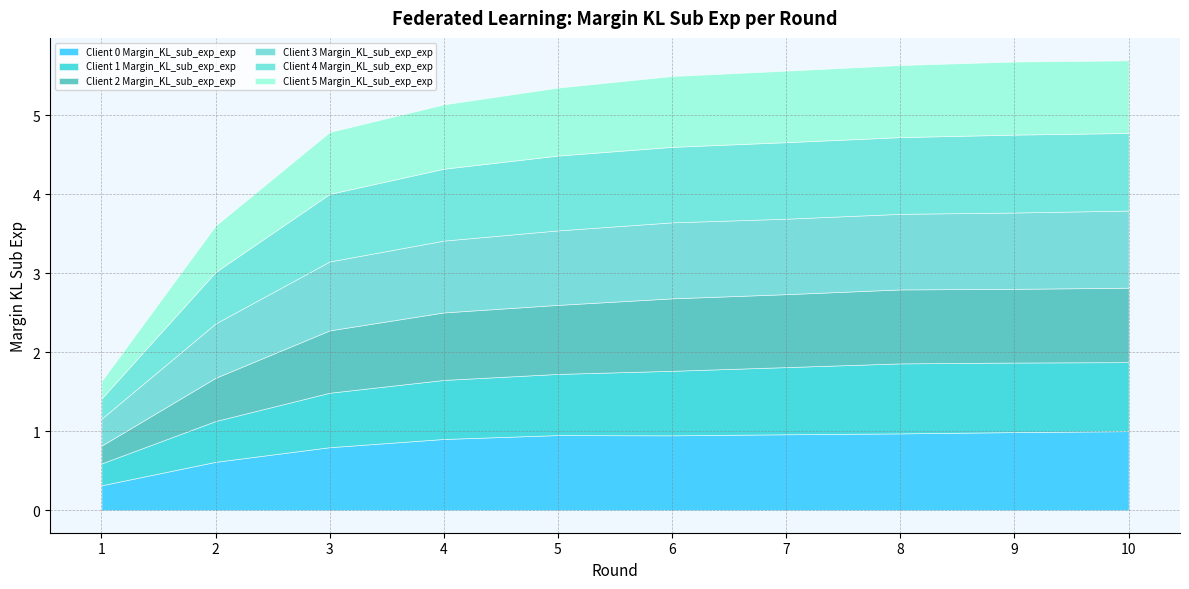

How many series are shown in this chart?

6